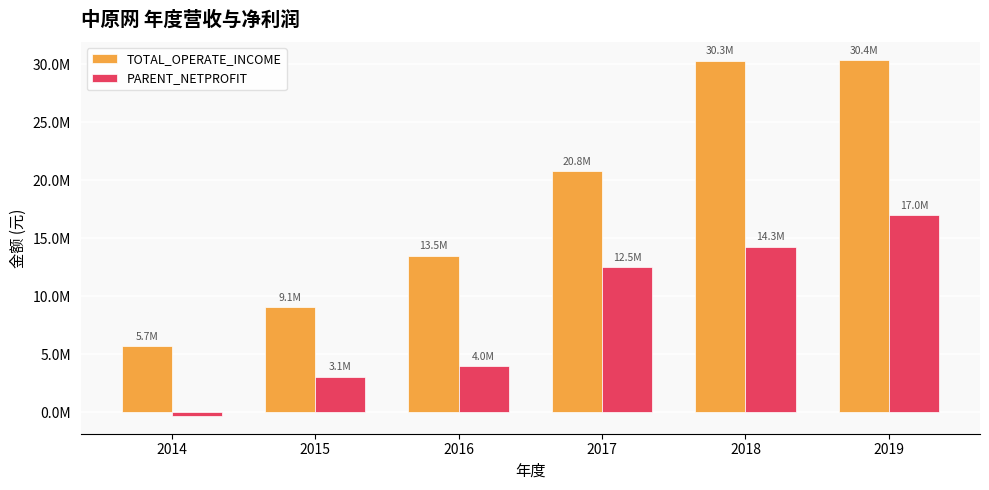

Which series has the largest total across all categories?

TOTAL_OPERATE_INCOME